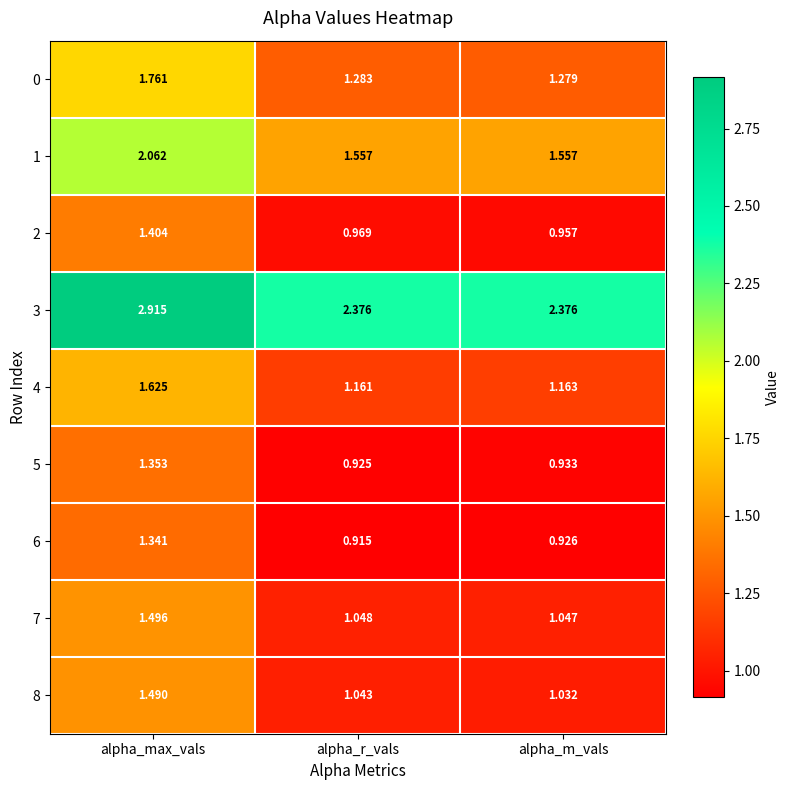

List the labels in order of 7 value, largest first.

alpha_max_vals, alpha_r_vals, alpha_m_vals